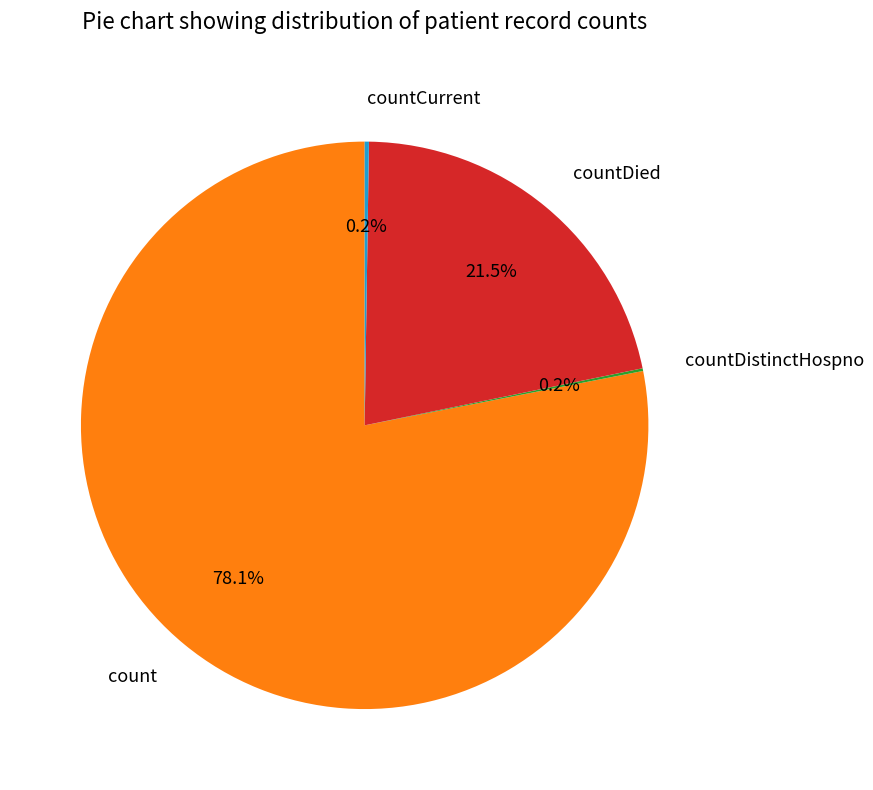

What is the largest slice in the pie chart?

count